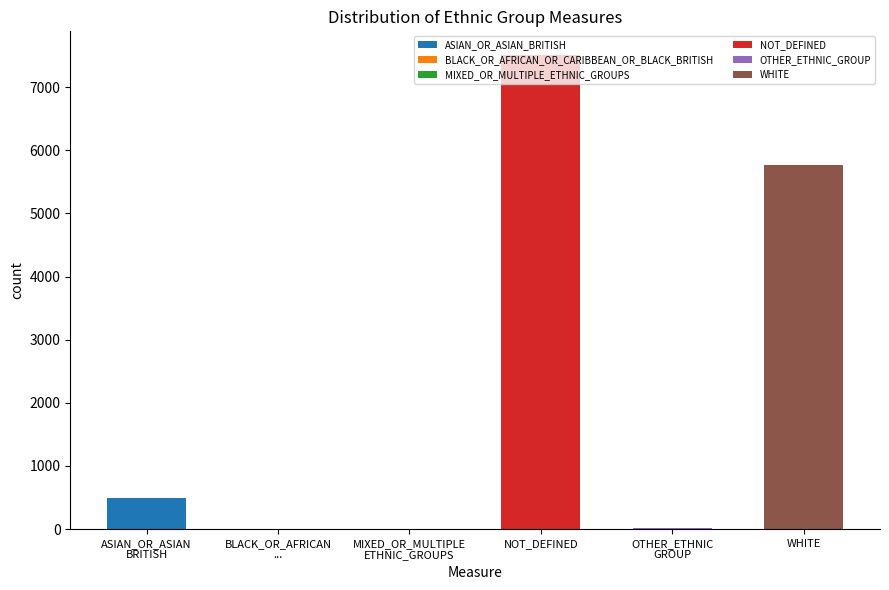

Rank the categories by value from lowest to highest.

BLACK_OR_AFRICAN_OR_CARIBBEAN_OR_BLACK_BRITISH, MIXED_OR_MULTIPLE_ETHNIC_GROUPS, OTHER_ETHNIC_GROUP, ASIAN_OR_ASIAN_BRITISH, WHITE, NOT_DEFINED